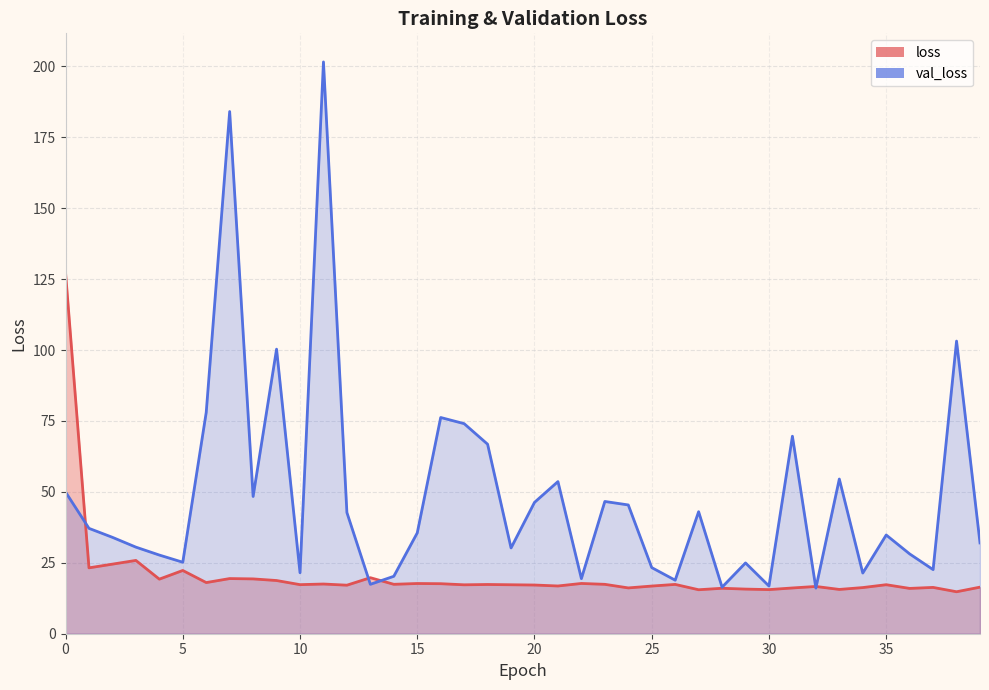

What is the difference between the maximum and minimum values in the loss series?

112.6